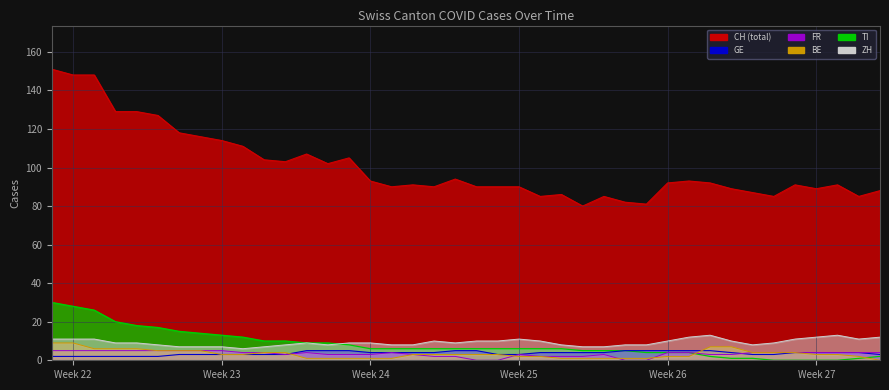

Which series has the widest spread of values?

CH